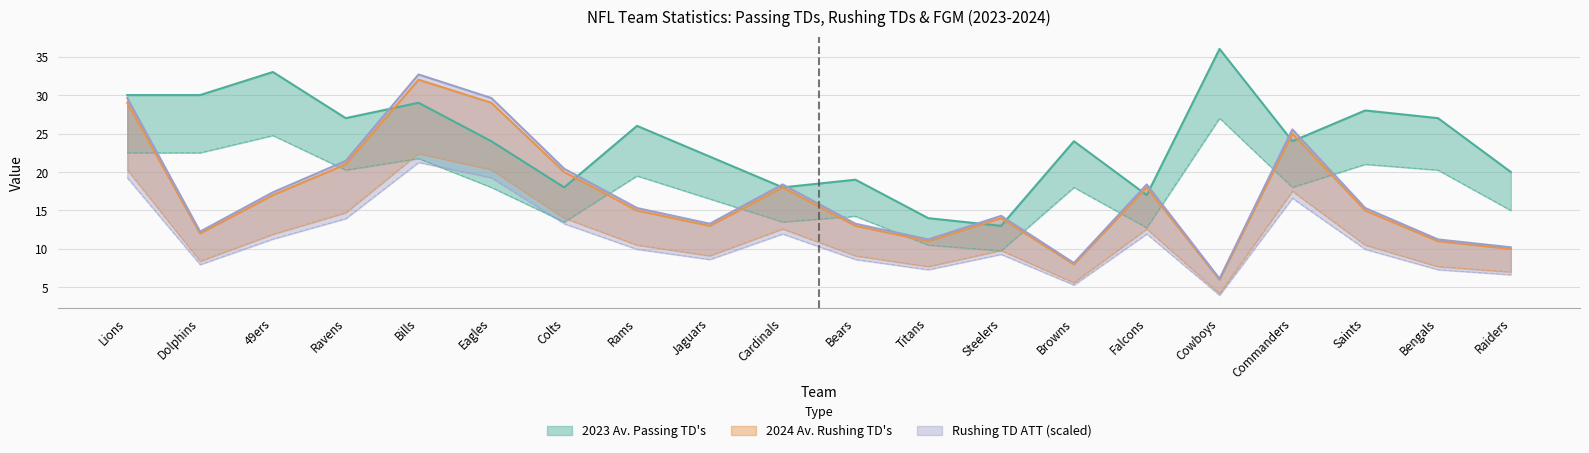

Reading right to left, extract all data points from this chart.

2023 Av. Passing TD's: Raiders=20.0	Bengals=27.0	Saints=28.0	Commanders=24.0	Cowboys=36.0	Falcons=17.0	Browns=24.0	Steelers=13.0	Titans=14.0	Bears=19.0	Cardinals=18.0	Jaguars=22.0	Rams=26.0	Colts=18.0	Eagles=24.0	Bills=29.0	Ravens=27.0	49ers=33.0	Dolphins=30.0	Lions=30.0
2024 Av. Rushing TD's: Raiders=7.0	Bengals=7.7	Saints=10.5	Commanders=17.5	Cowboys=4.2	Falcons=12.6	Browns=5.6	Steelers=9.8	Titans=7.7	Bears=9.1	Cardinals=12.6	Jaguars=9.1	Rams=10.5	Colts=14.0	Eagles=20.3	Bills=22.4	Ravens=14.7	49ers=11.9	Dolphins=8.4	Lions=20.3
Rushing TD ATT: Raiders=10.2	Bengals=11.2	Saints=15.3	Commanders=25.5	Cowboys=6.1	Falcons=18.4	Browns=8.2	Steelers=14.3	Titans=11.2	Bears=13.3	Cardinals=18.4	Jaguars=13.3	Rams=15.3	Colts=20.4	Eagles=29.6	Bills=32.7	Ravens=21.4	49ers=17.4	Dolphins=12.3	Lions=29.6